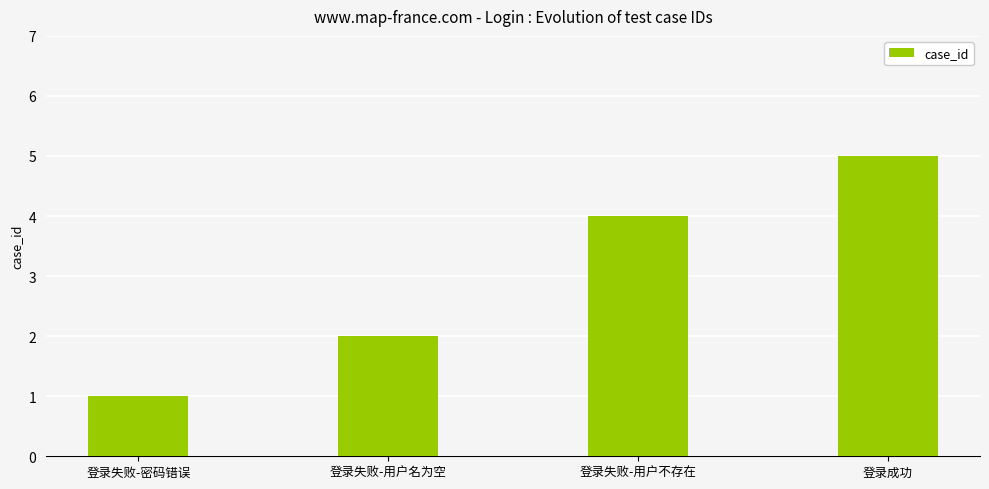

Reading right to left, what are all the values shown in this chart?

5	4	2	1